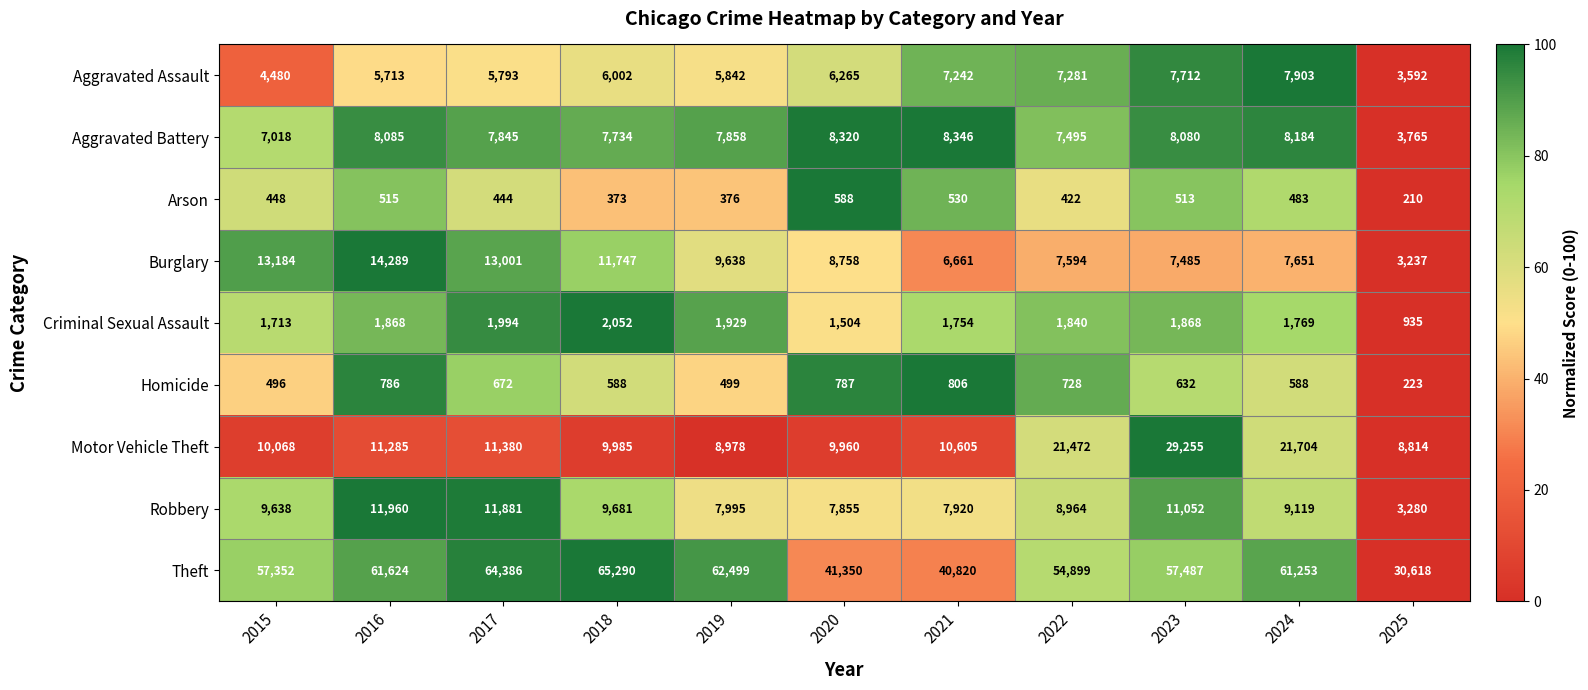

What is the greatest value displayed?

65290